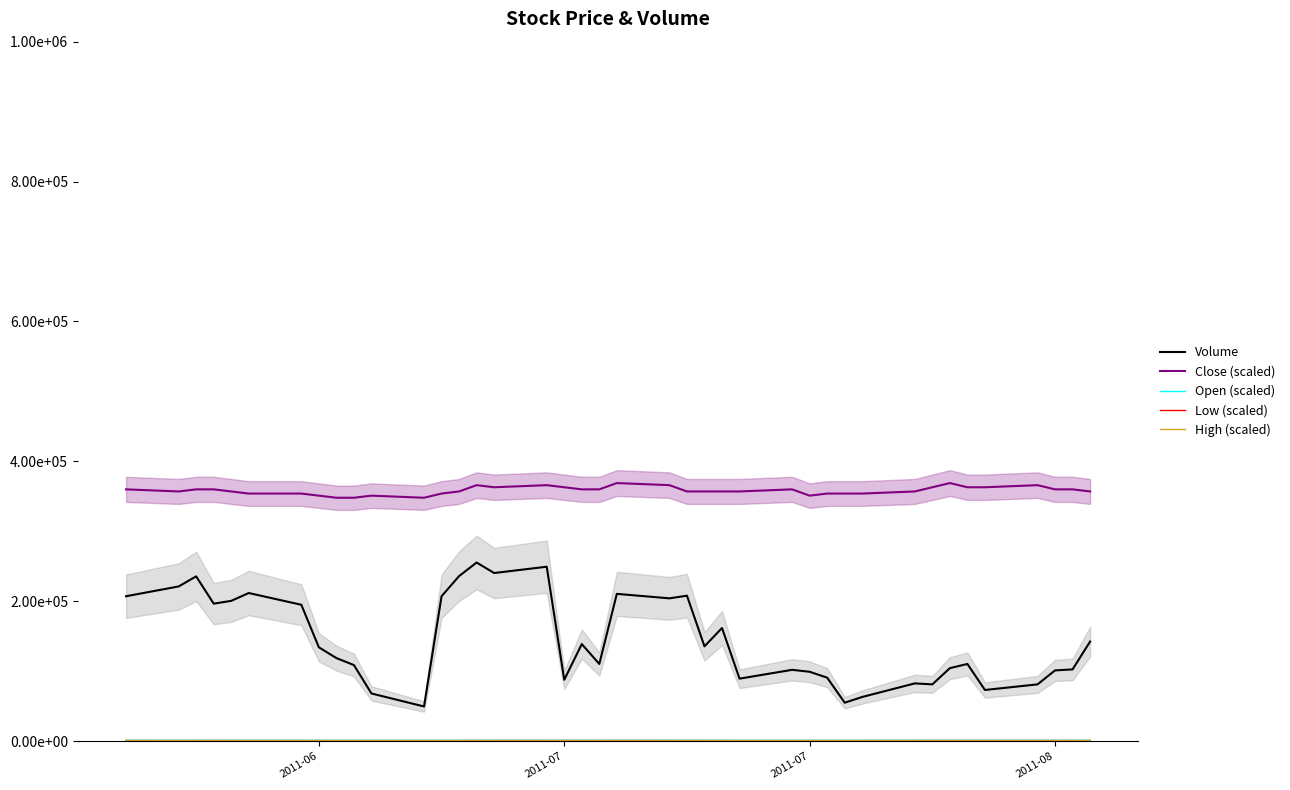

In Volume, how many points are higher than both neighbors (excluding endpoints)?

11